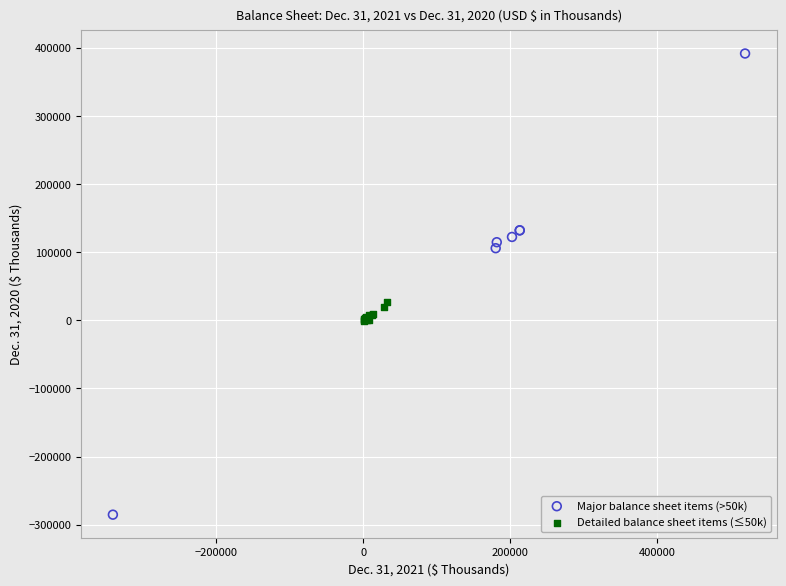

What are all the series names shown in the legend?

Major balance sheet items (>50k), Detailed balance sheet items (≤50k)